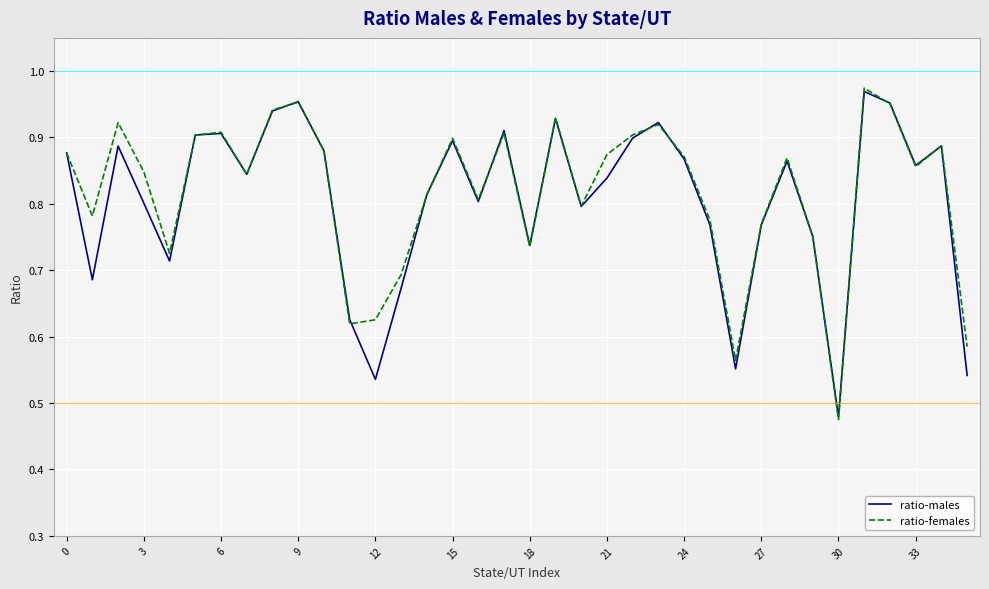

Which series has the widest spread of values?

ratio-females